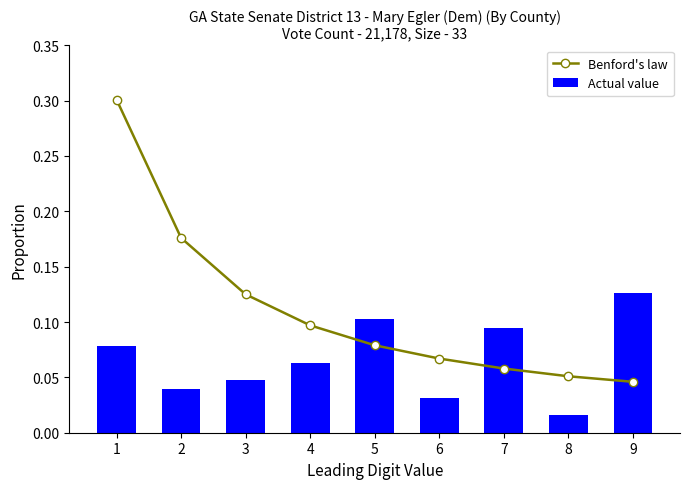

What is the difference between the maximum and minimum values in the Benford's law series?

0.3